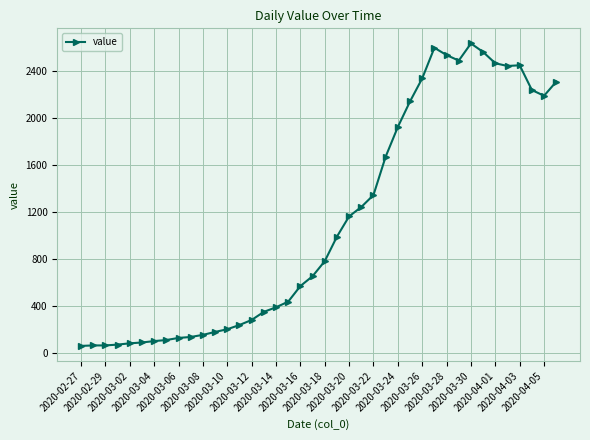

True or false: the data has more than 1 interior local peaks.

True